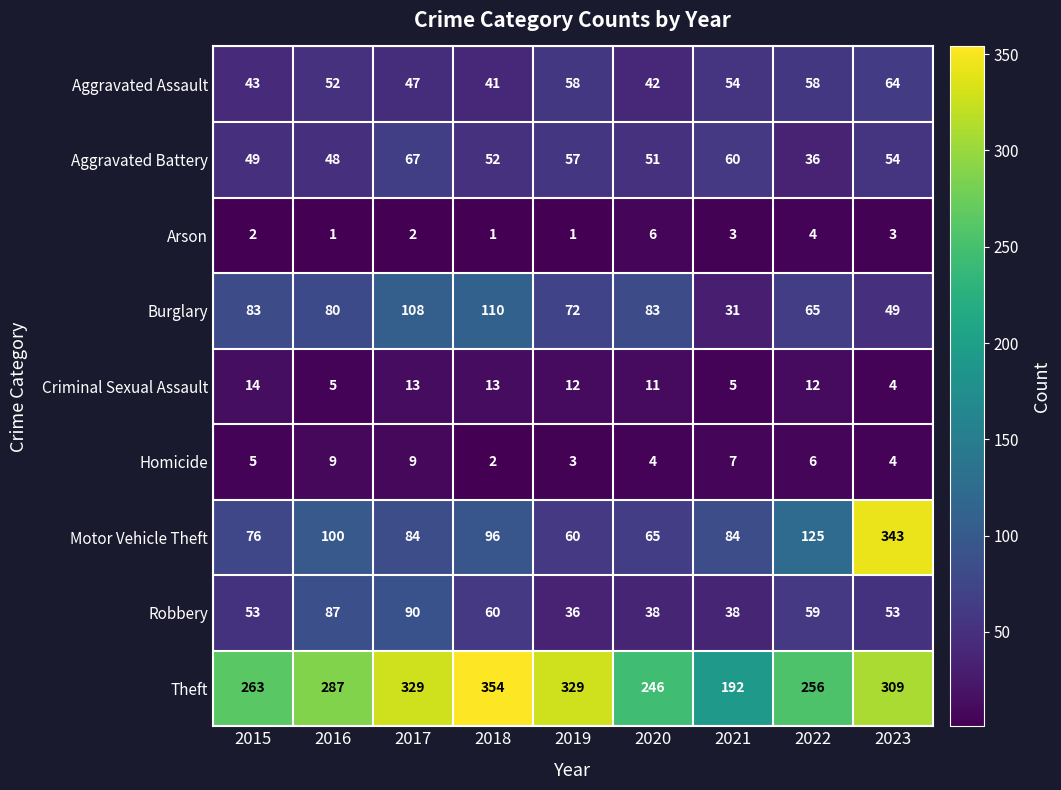

What is the difference between the maximum and minimum values in the Aggravated Assault series?

23